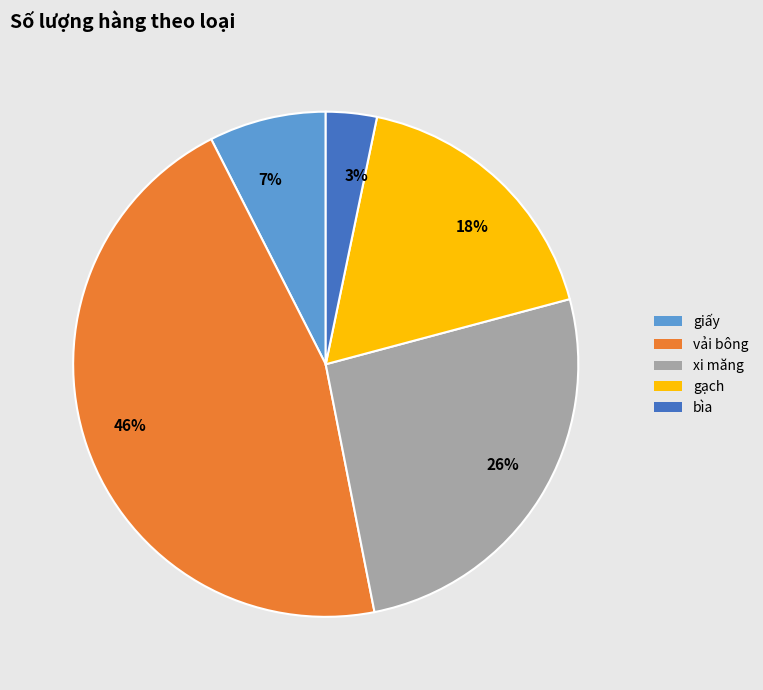

To the nearest percent, what portion does 26% represent?

26%